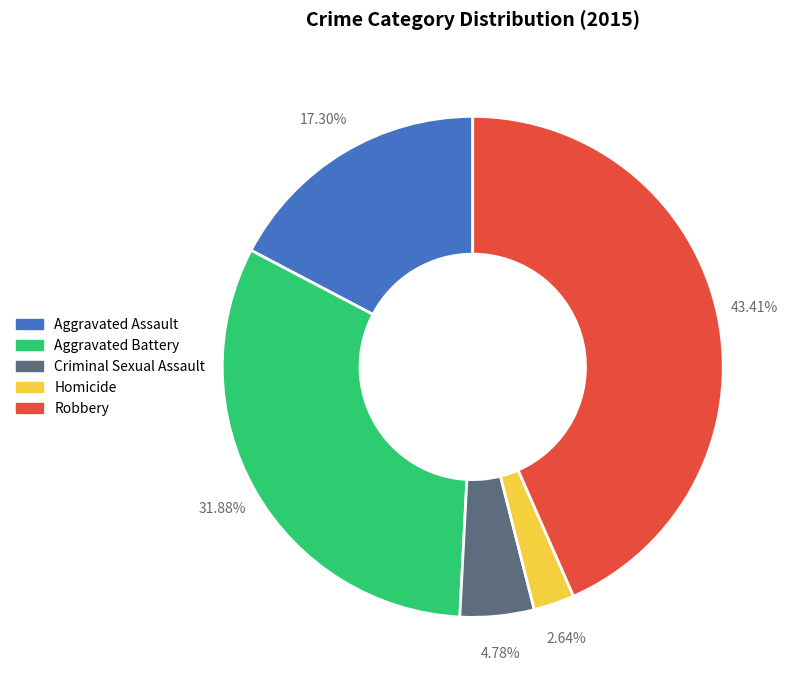

Combined, do Aggravated Assault and Aggravated Battery account for over 50%?

No